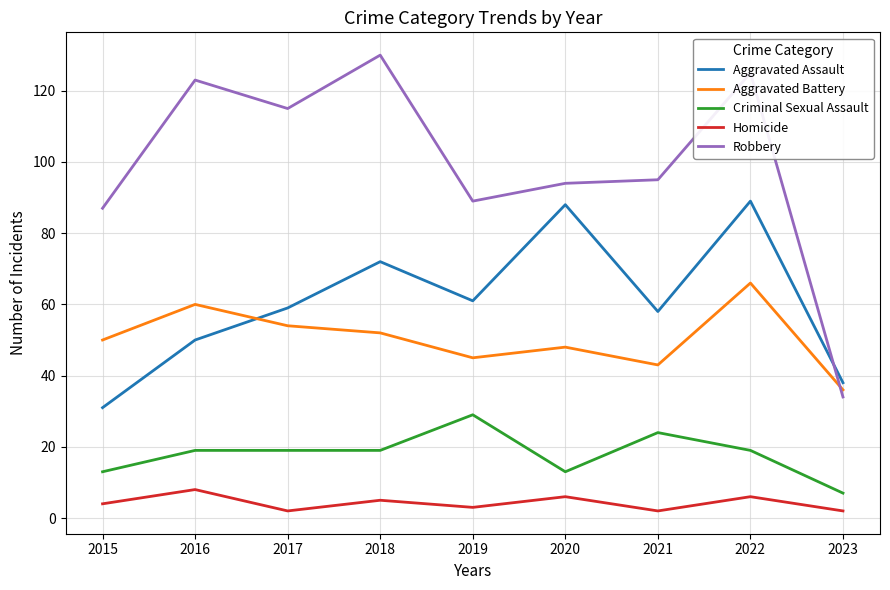

Rank the series at 2016 from lowest to highest value.

Homicide, Criminal Sexual Assault, Aggravated Assault, Aggravated Battery, Robbery